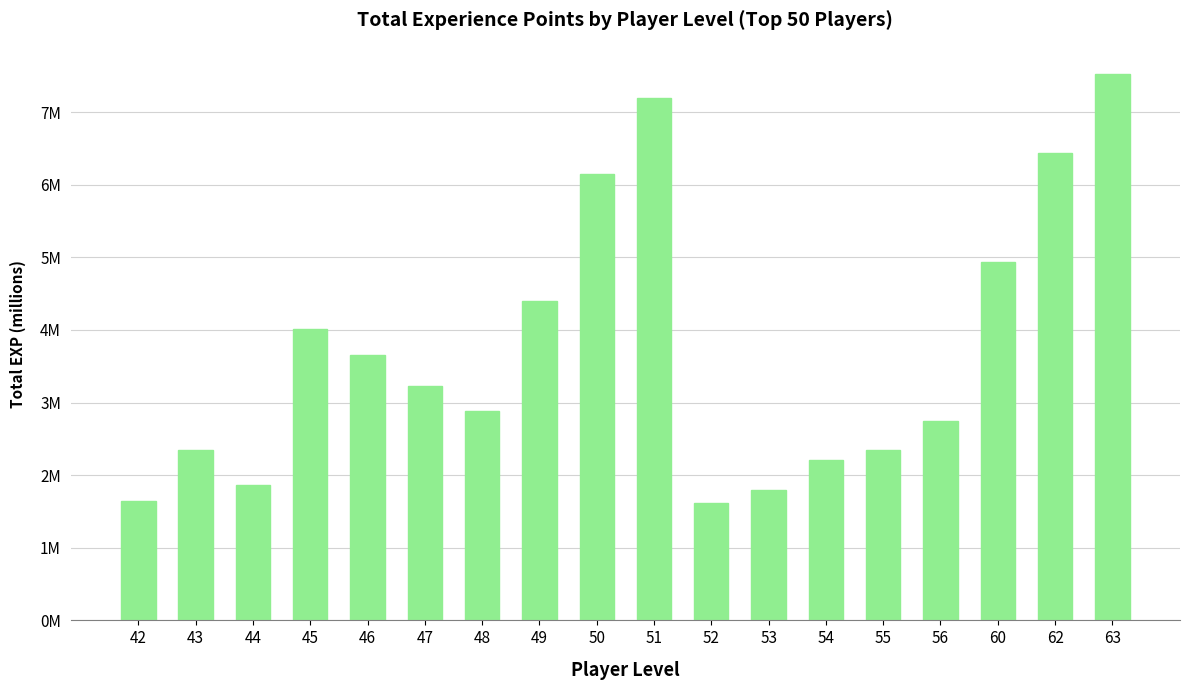

Between 62 and 48, which is larger?

62